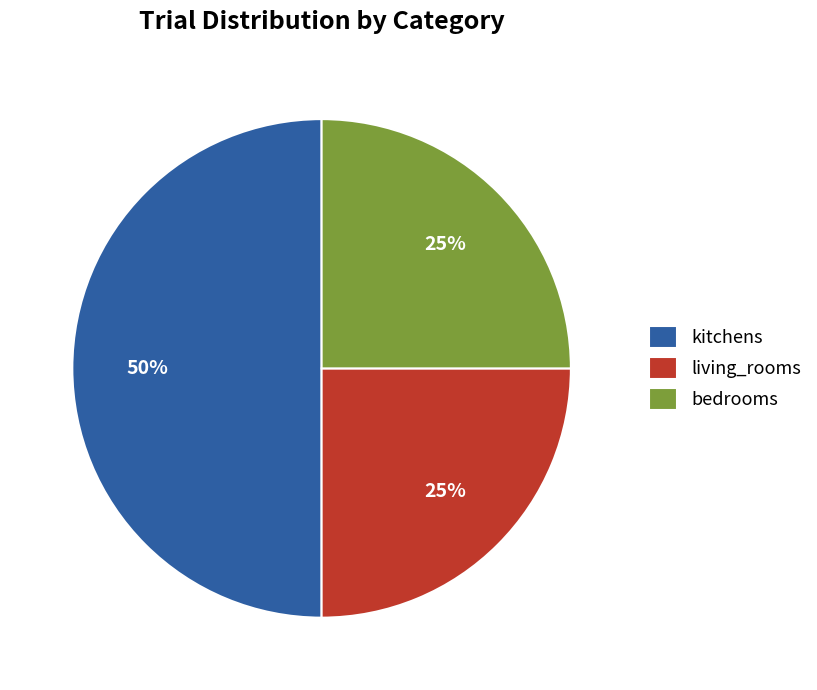

Is bedrooms the majority of the pie?

No